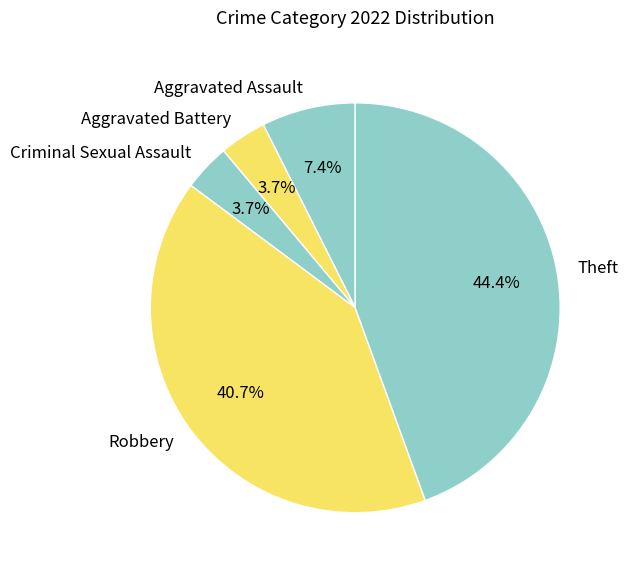

What percentage is the Aggravated Battery slice, to the nearest percent?

4%